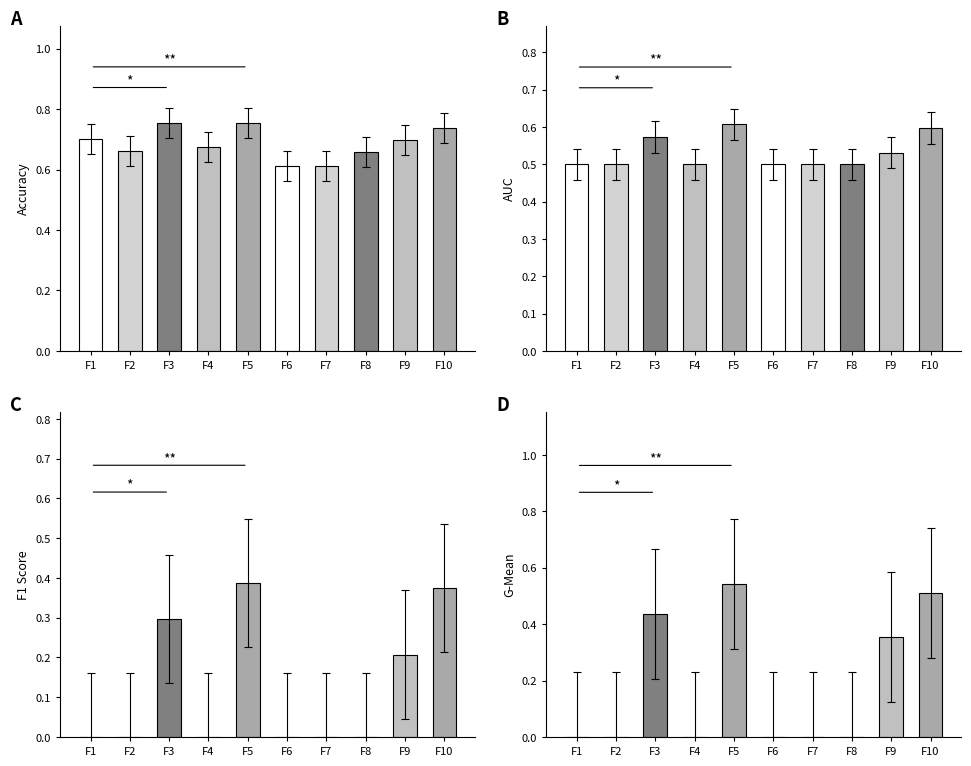

How many Accuracy values are between 0 and 1?

10